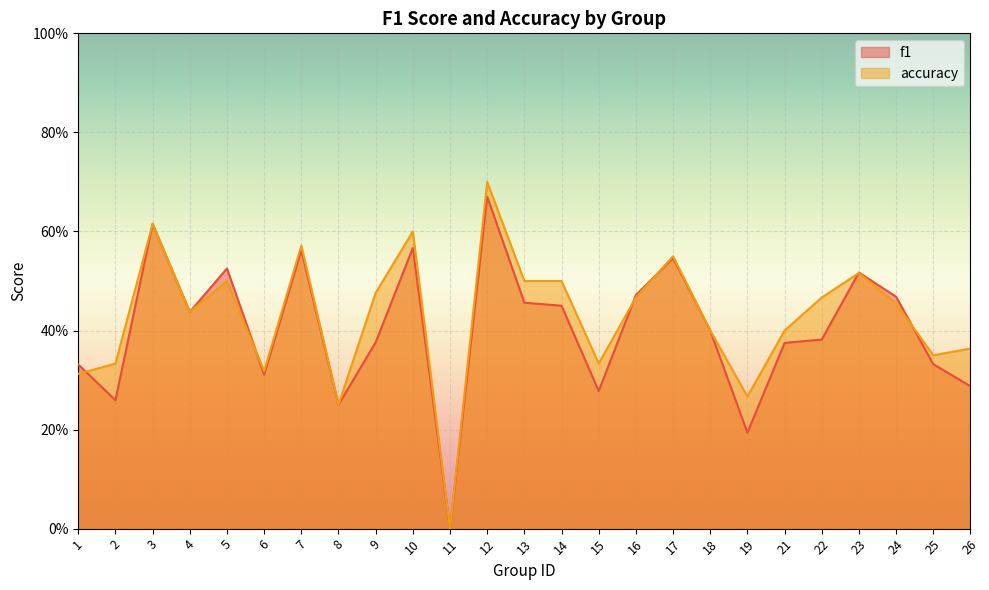

What is the approximate value of f1 at 23?

0.5